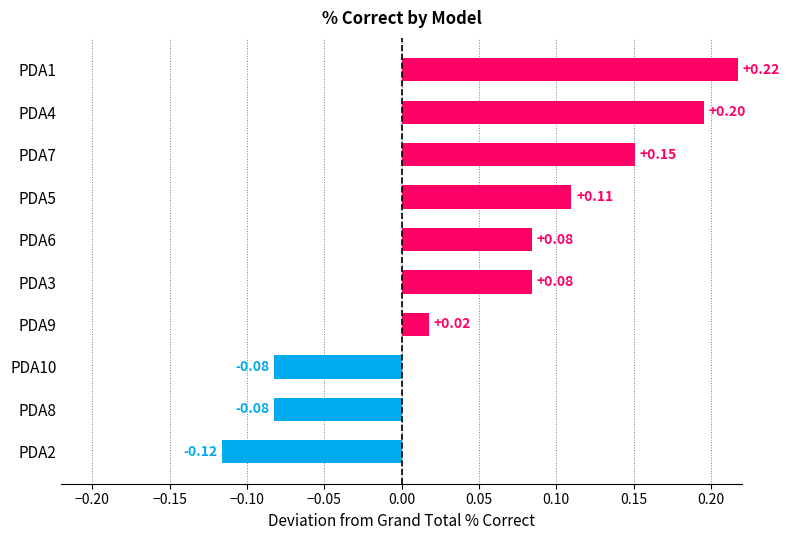

How many values are below zero?

3